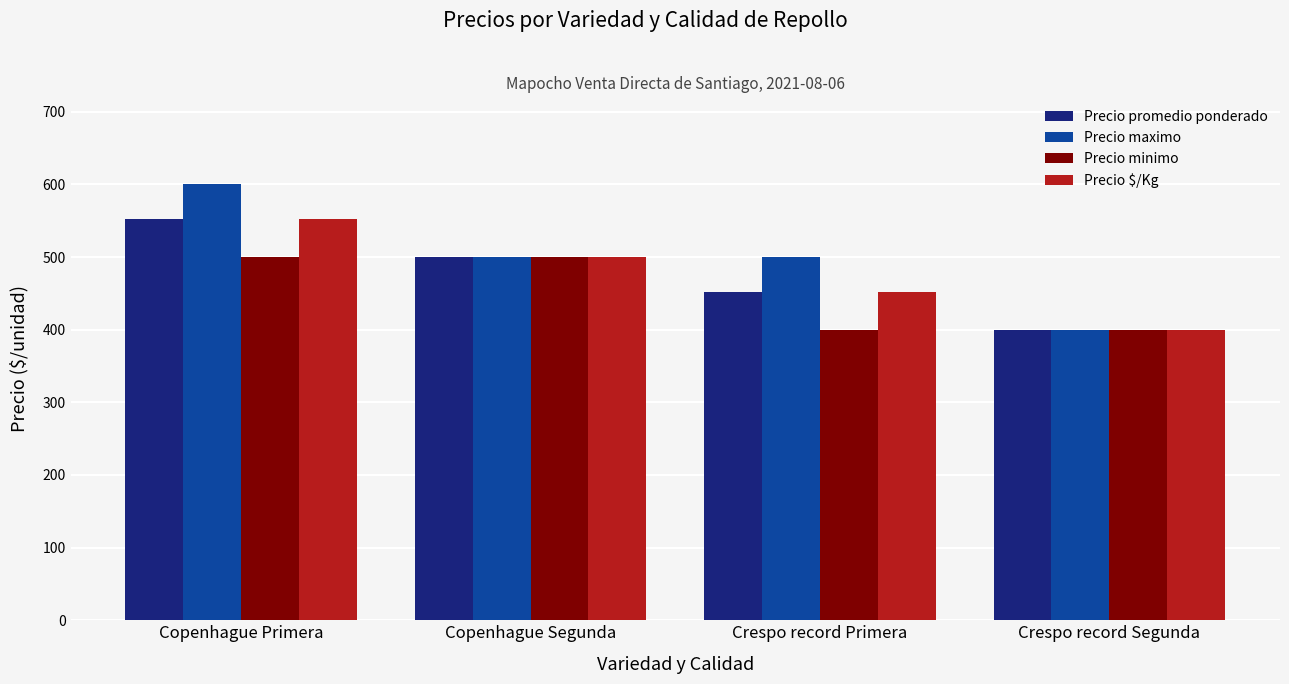

What is the difference between the maximum and second lowest values in the Precio $/Kg series?

100